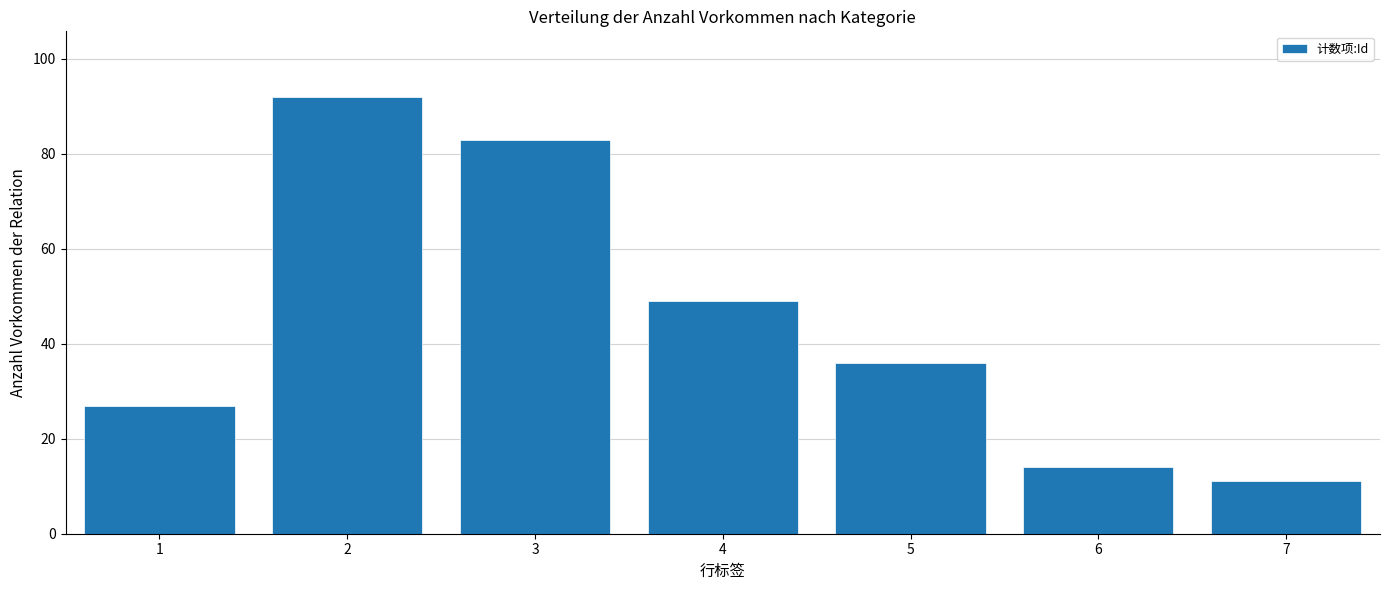

Rank the categories by value from lowest to highest.

7, 6, 1, 5, 4, 3, 2